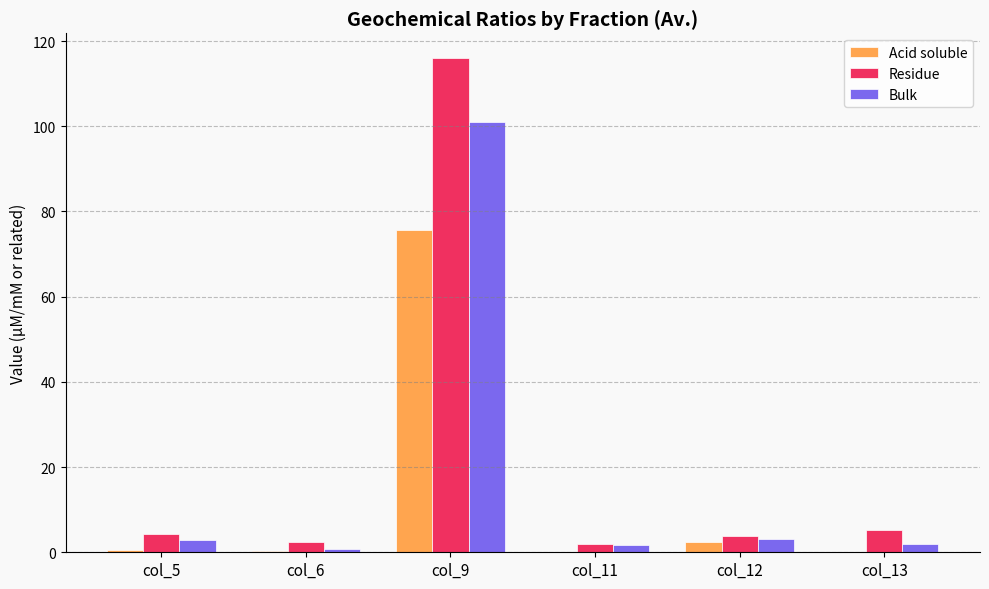

At which label does Bulk first exceed 2?

col_5